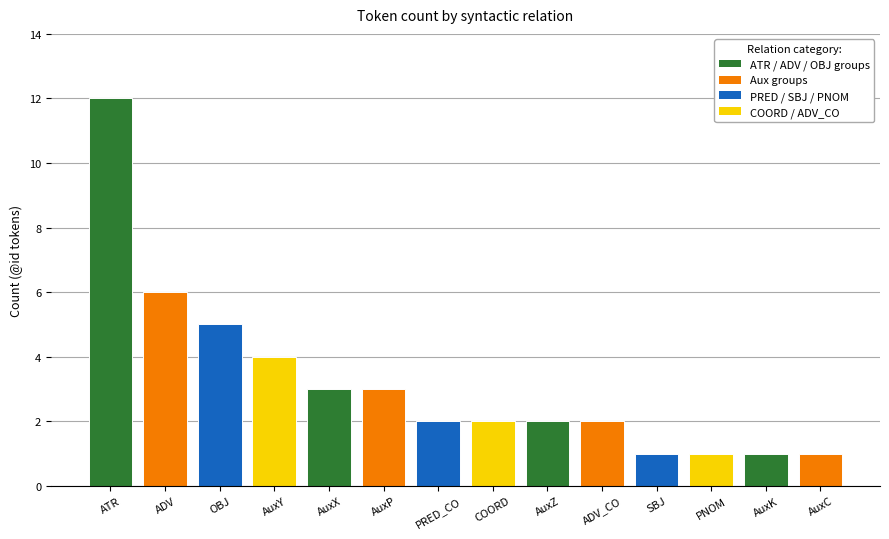

At which category does the chart reach its peak across all series?

ATR